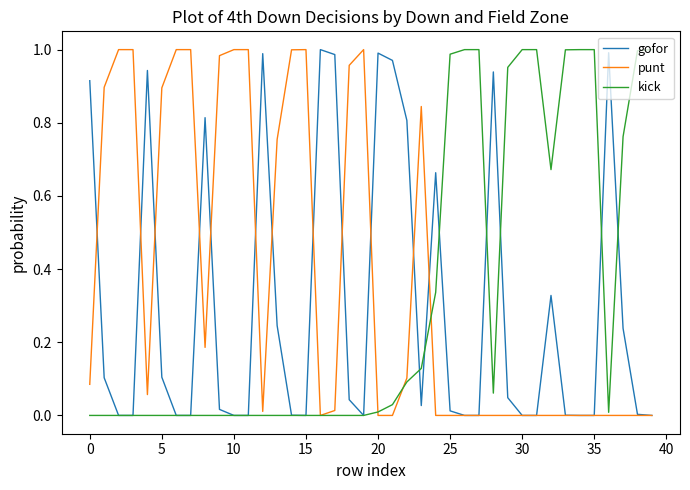

How many lines are shown in the chart?

3